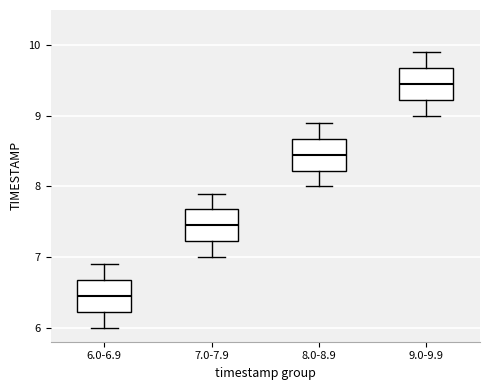

Reading left to right, transcribe this box plot: for each box, give where its median line is, the range the box spans, and where its two whiskers end, as read against the y-axis. The values are not printed on the chart, so give them approximately, as read against the axis.

6.0-6.9: median 6.5, box 6.2 to 6.7, whiskers 6.0 to 6.9
7.0-7.9: median 7.5, box 7.2 to 7.7, whiskers 7.0 to 7.9
8.0-8.9: median 8.5, box 8.2 to 8.7, whiskers 8.0 to 8.9
9.0-9.9: median 9.5, box 9.2 to 9.7, whiskers 9.0 to 9.9